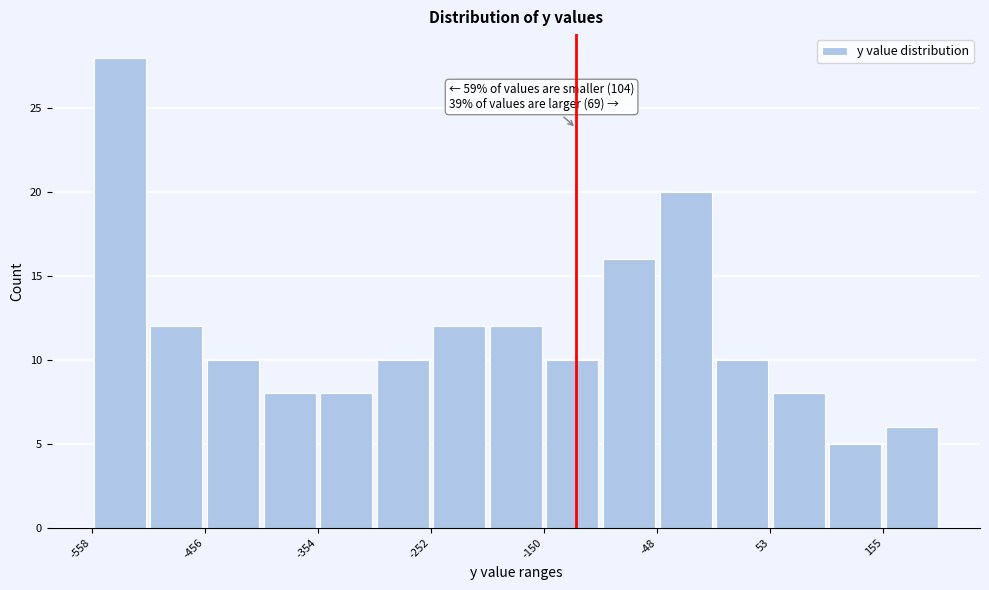

Read against the x-axis, roughly where is the centre of the tallest bar?

-540